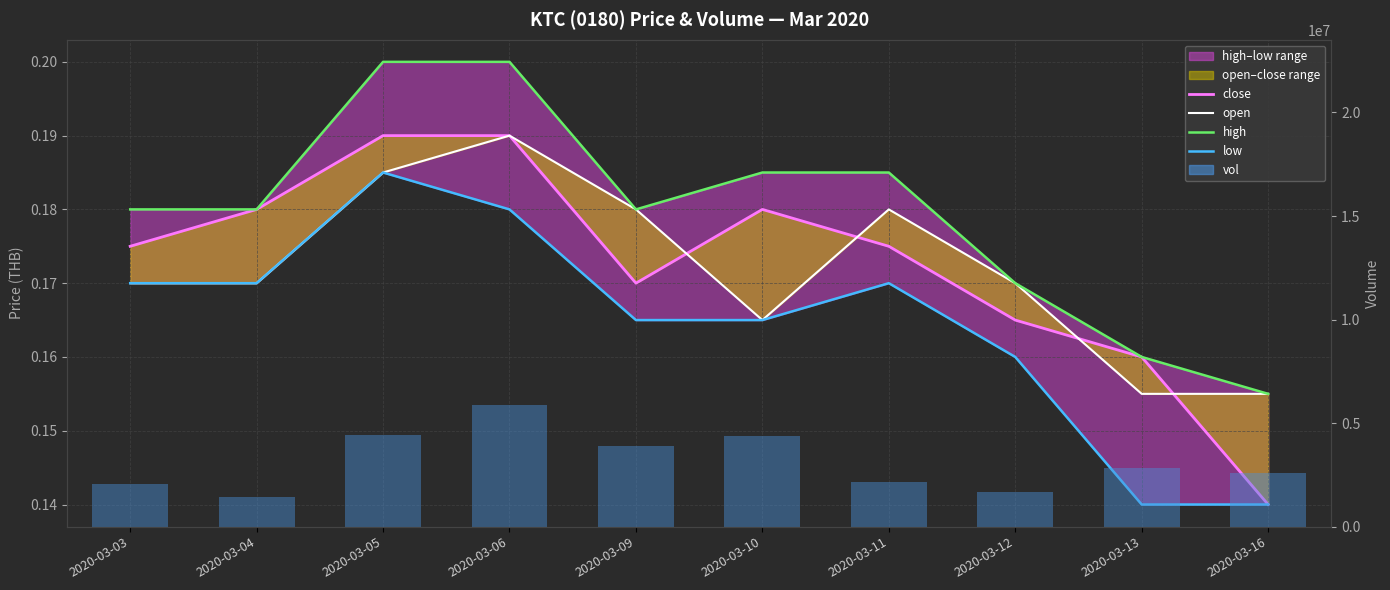

The value of close at 2020-03-06 is 0.2. True or false?

True